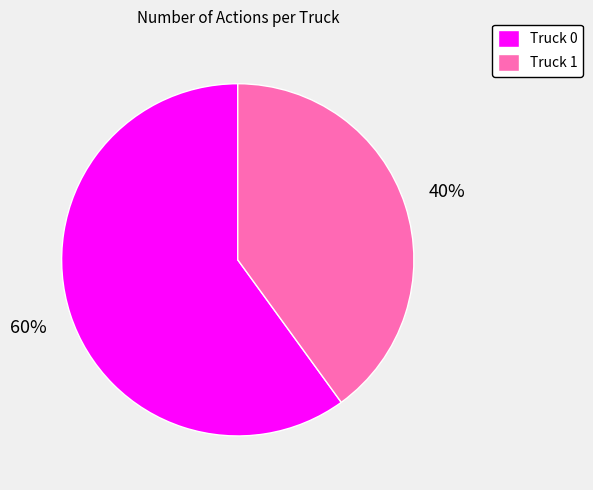

Does Truck 0 account for over 50% of the chart?

Yes